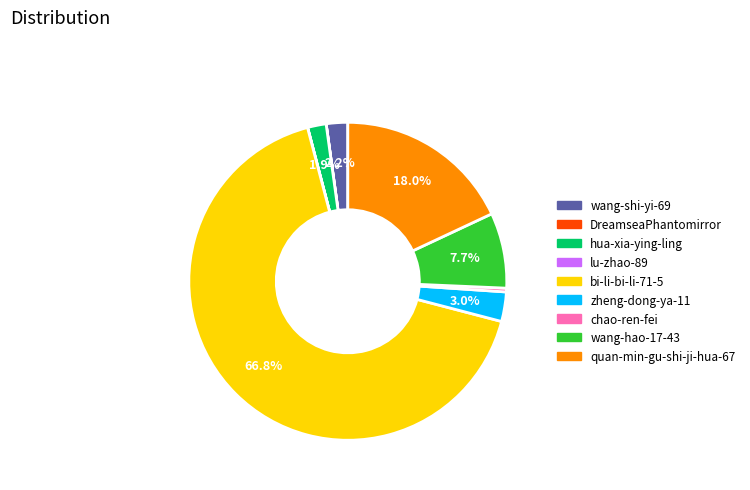

How much of the chart is everything except wang-shi-yi-69?

97.8%